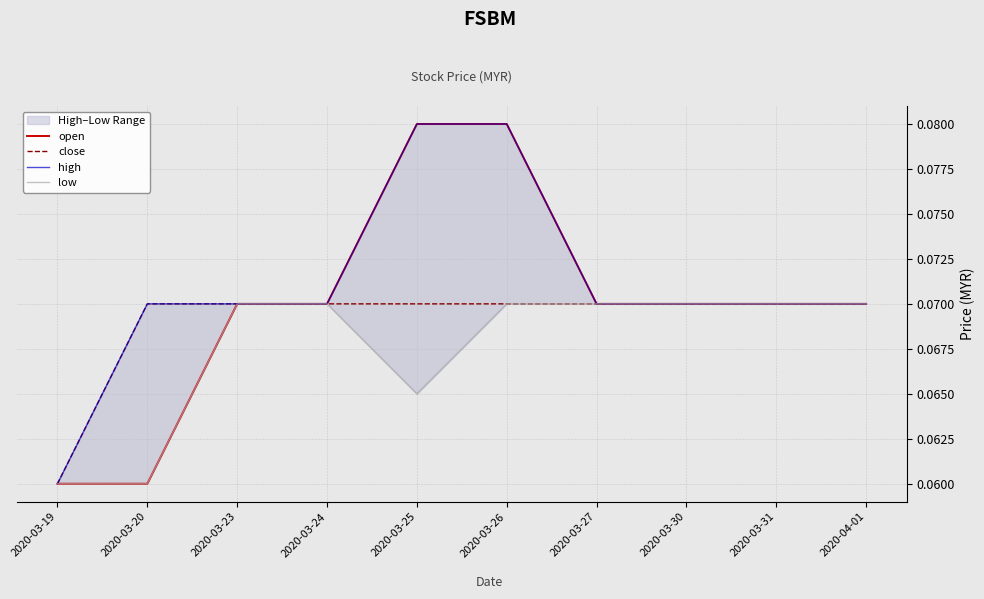

Between 2020-03-23 and 2020-03-24, which series saw the biggest shift?

open